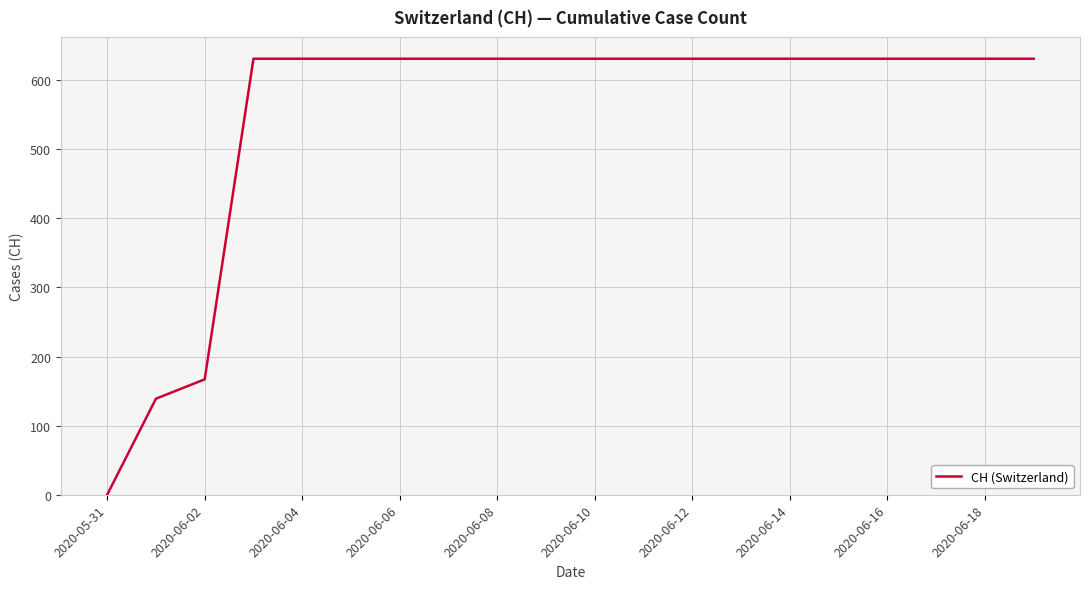

What is the maximum value shown in the chart?

631